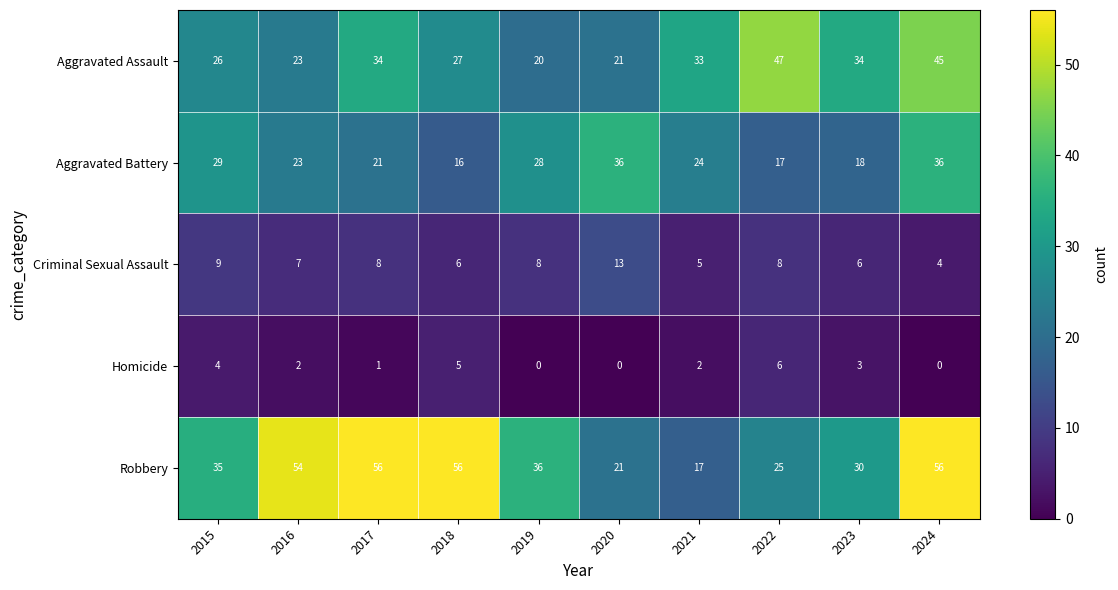

Is it true that Homicide equals 2 at 2021?

True